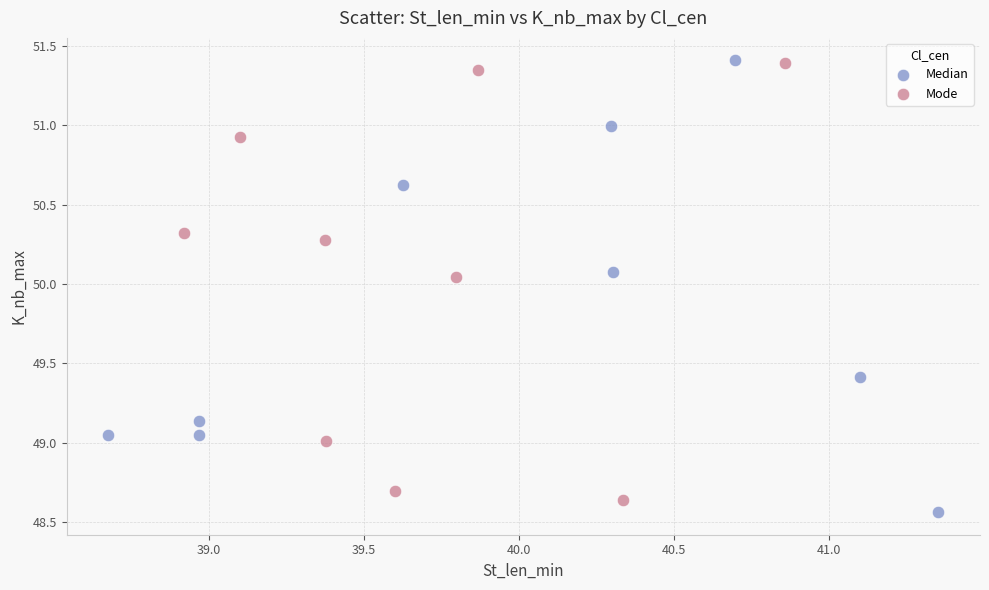

Which series has the widest spread of Y values?

Median